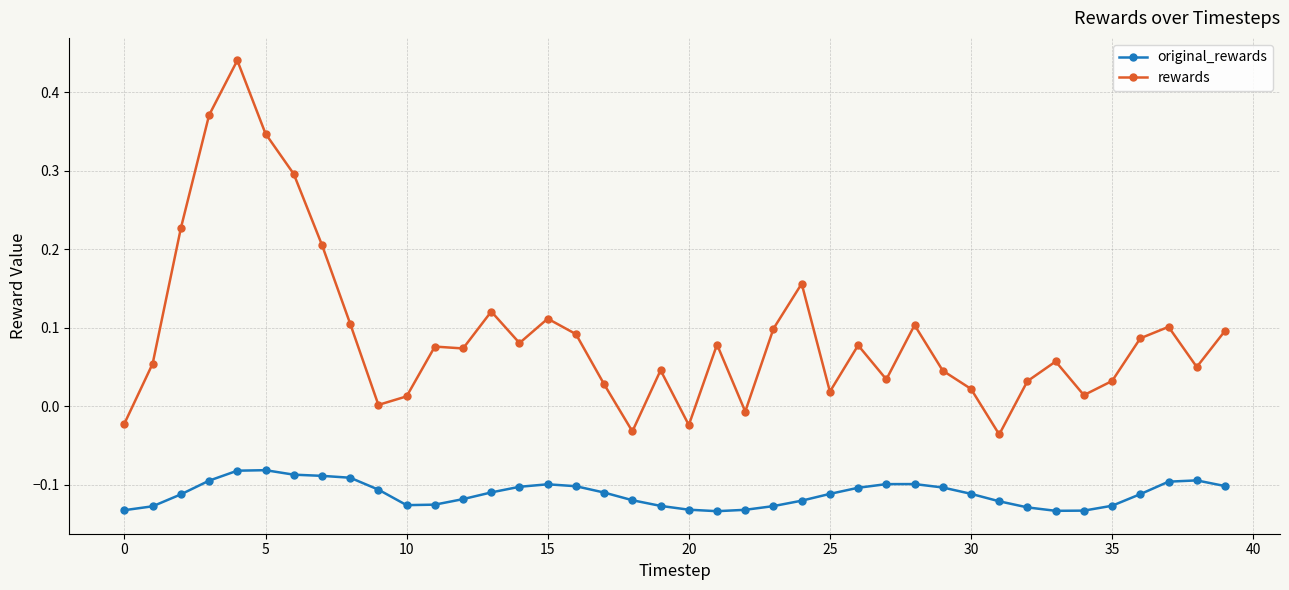

List the series in order of their overall mean, highest first.

rewards, original_rewards